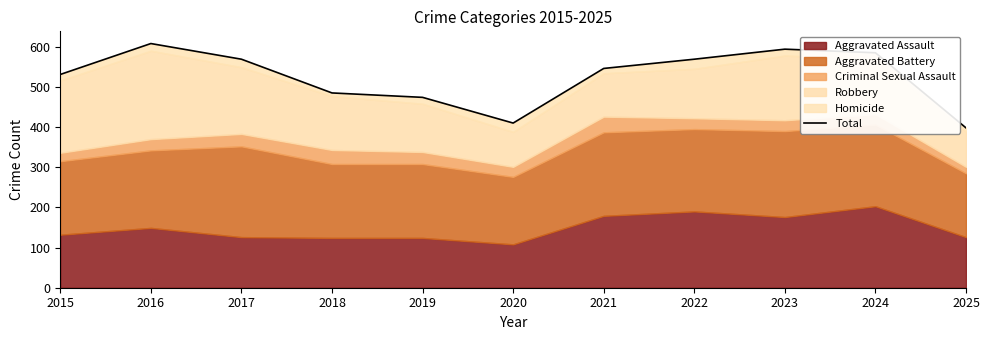

What is the sum of all values?

5769